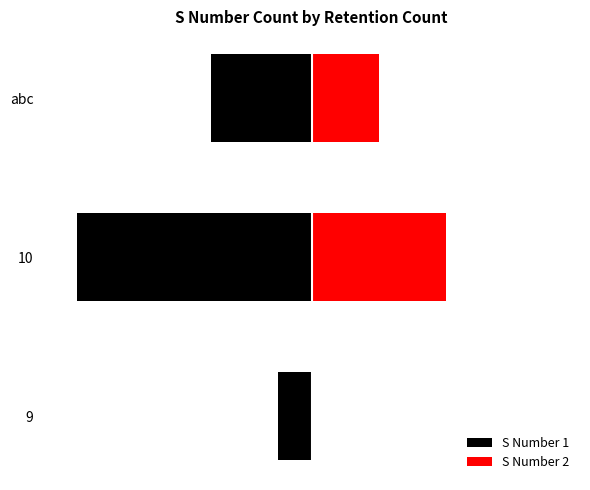

How many data points in S Number 1 are above -3?

1